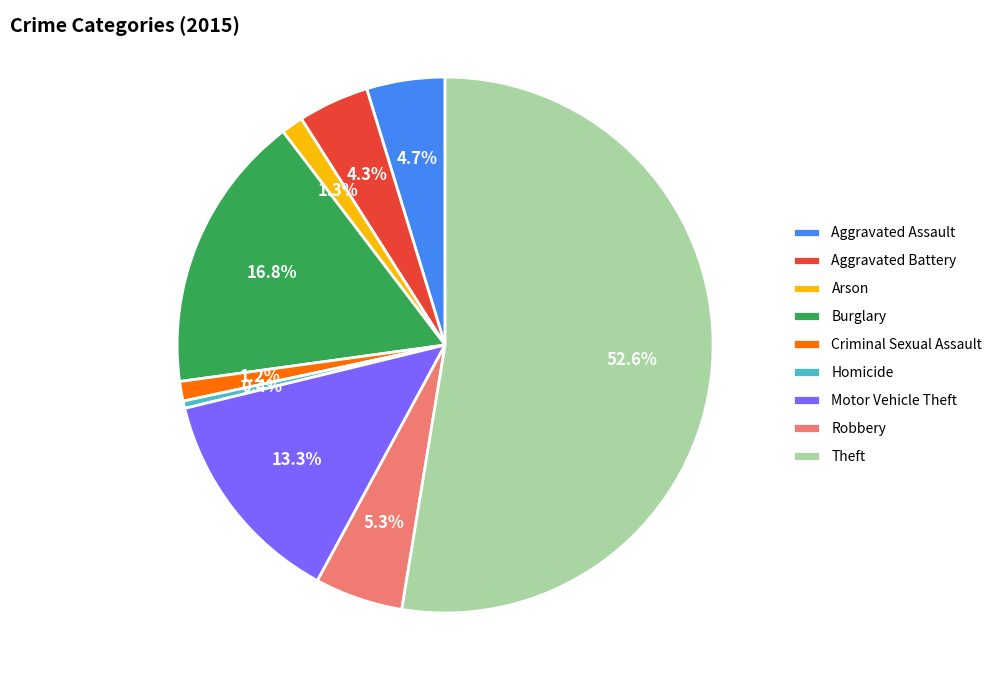

What percentage do Criminal Sexual Assault and Motor Vehicle Theft together represent?

14.5%